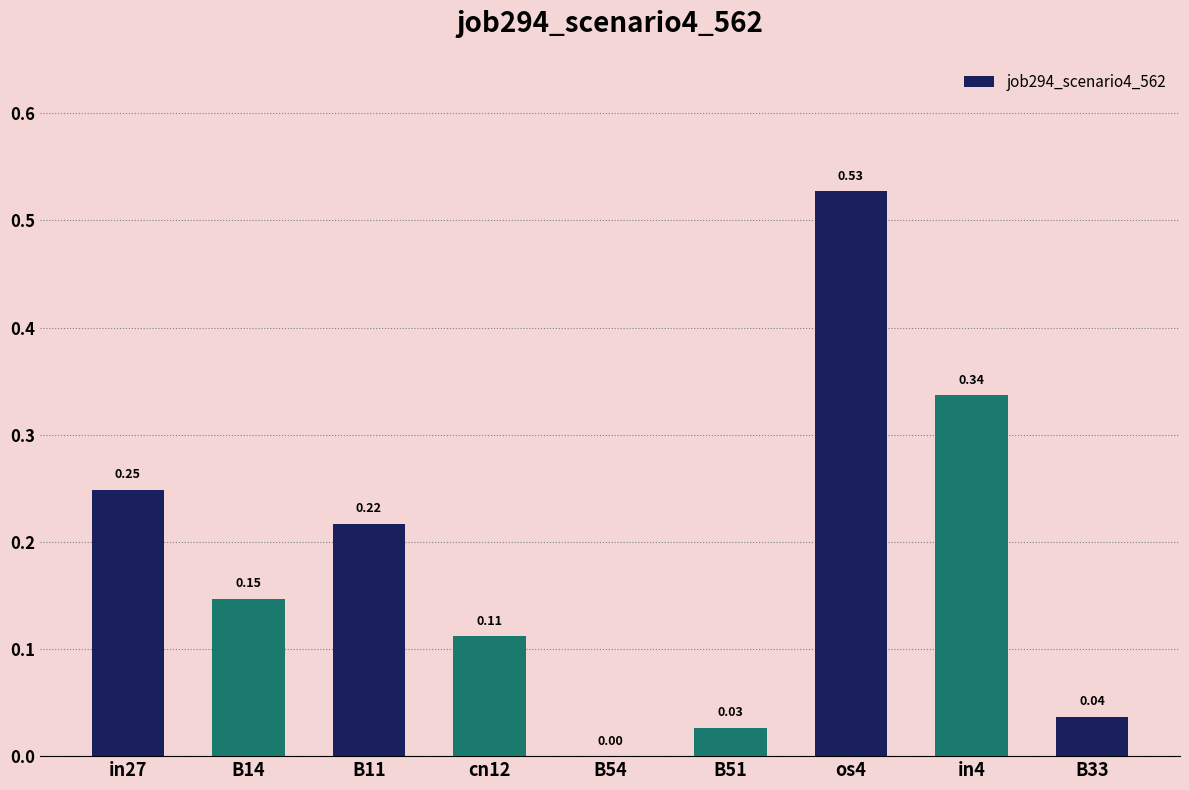

What is the sum of all values?

1.7